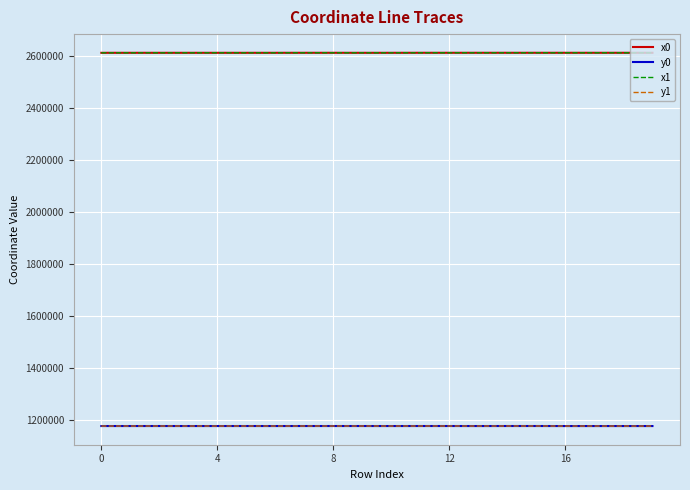

True or false: y0 and x0 intersect in this chart.

False